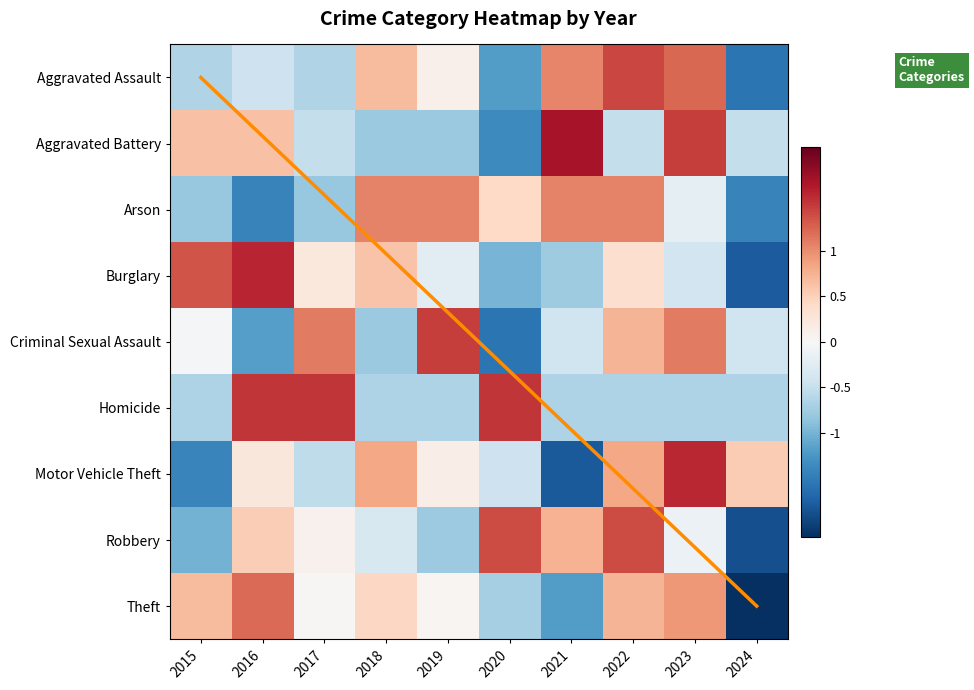

The Aggravated Assault series shows 1.4 at 2022. True or false?

True